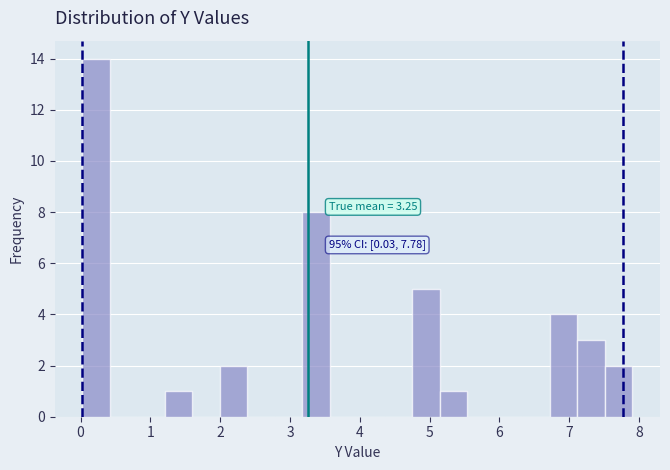

Read against the x-axis, roughly where is the centre of the tallest bar?

0.2